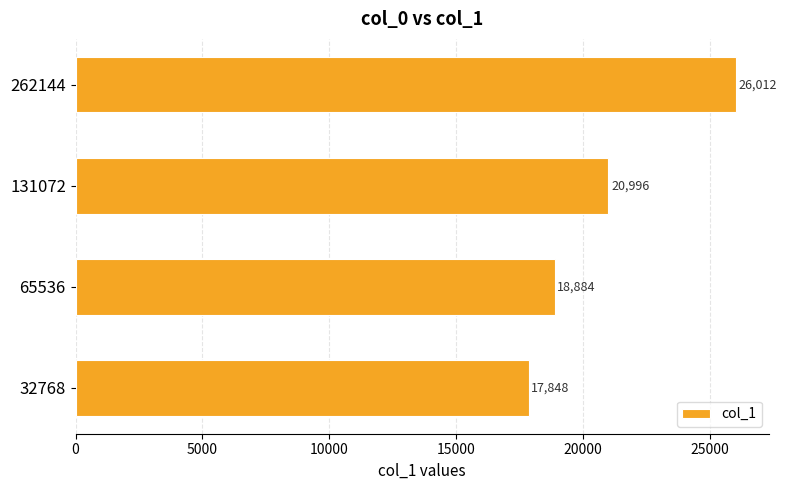

Rank the categories by value from lowest to highest.

32768, 65536, 131072, 262144